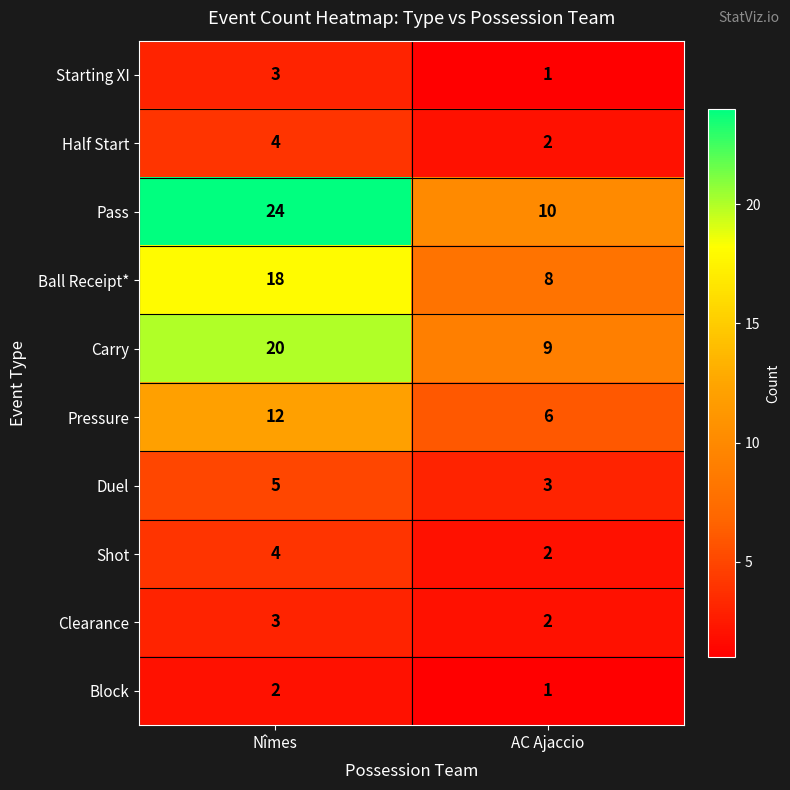

What is the total value across all series at Nîmes?

95